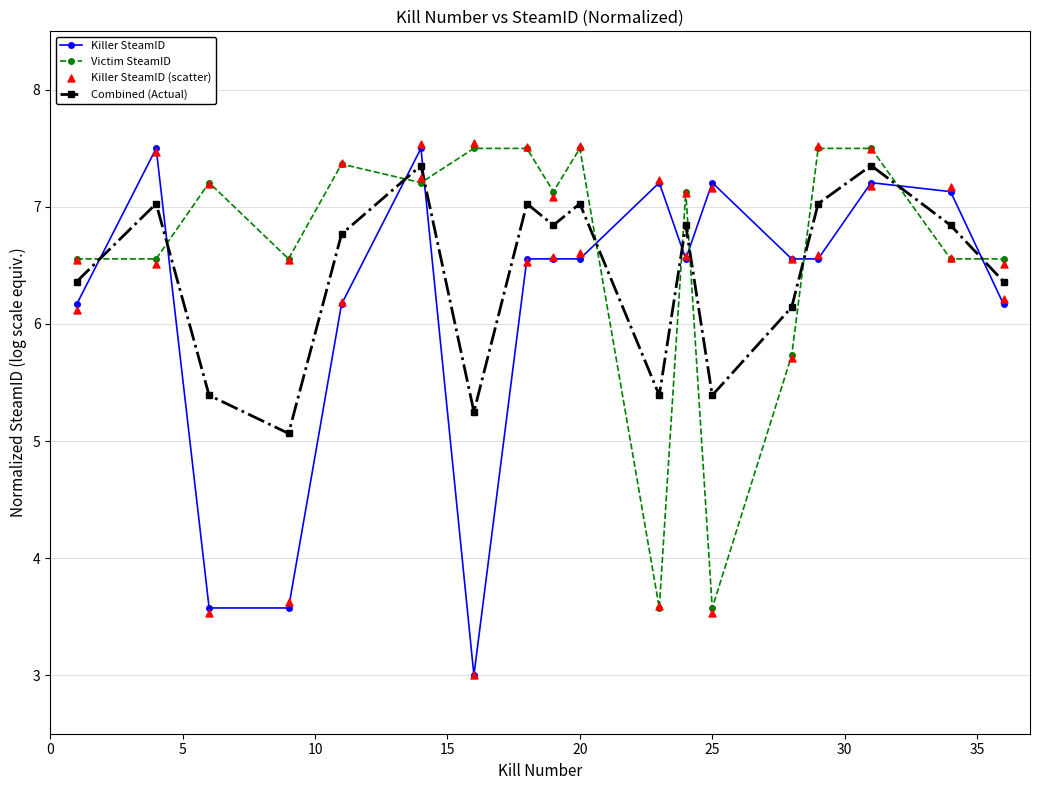

What are all the series names shown in the legend?

Killer SteamID, Victim SteamID, Combined (Actual), Killer SteamID (scatter)